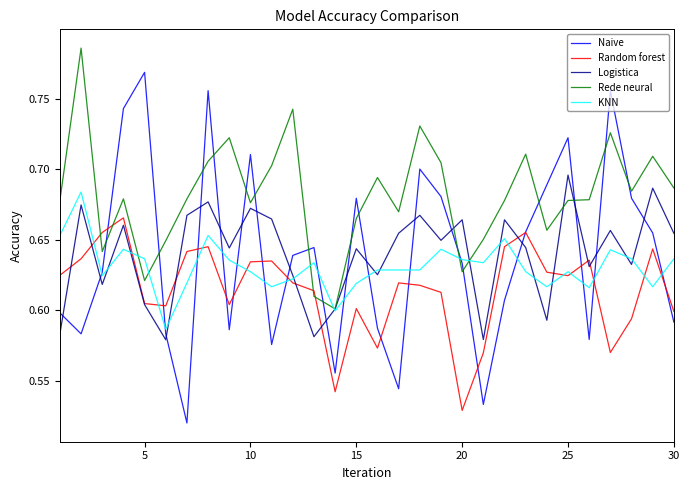

Which series has the largest total across all categories?

Rede neural